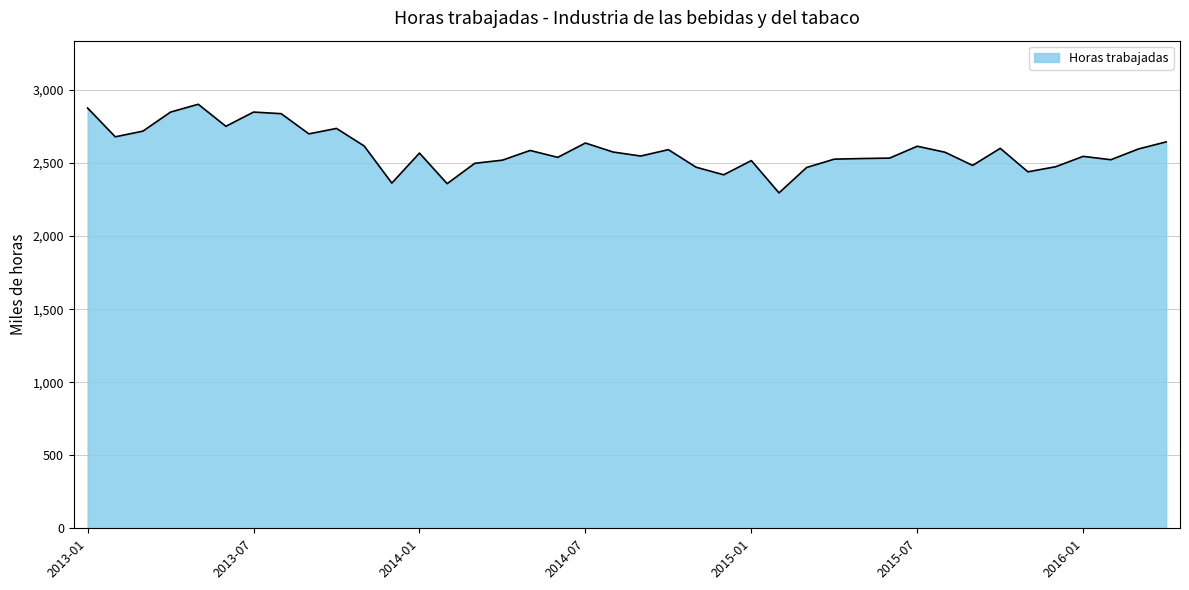

How many lines are shown in the chart?

1